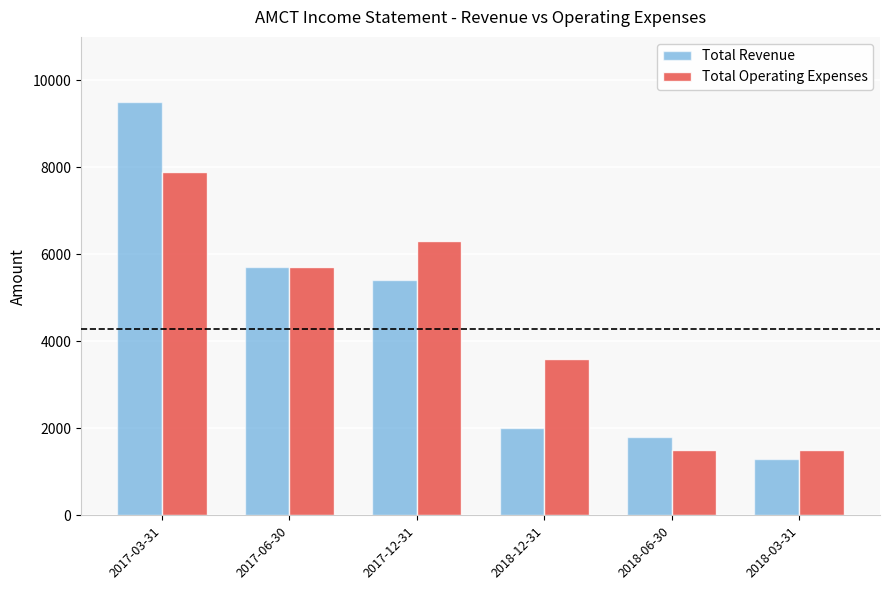

What is the lowest value of the Total Revenue series?

1300